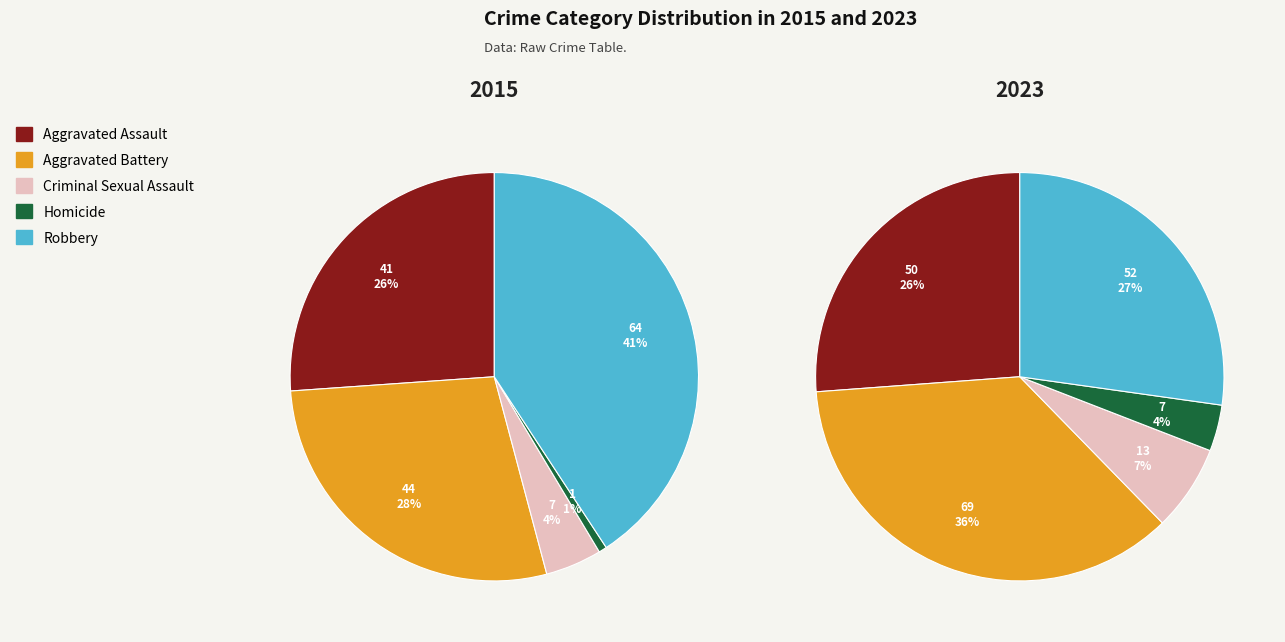

What is the largest slice in the pie chart?

Aggravated Battery